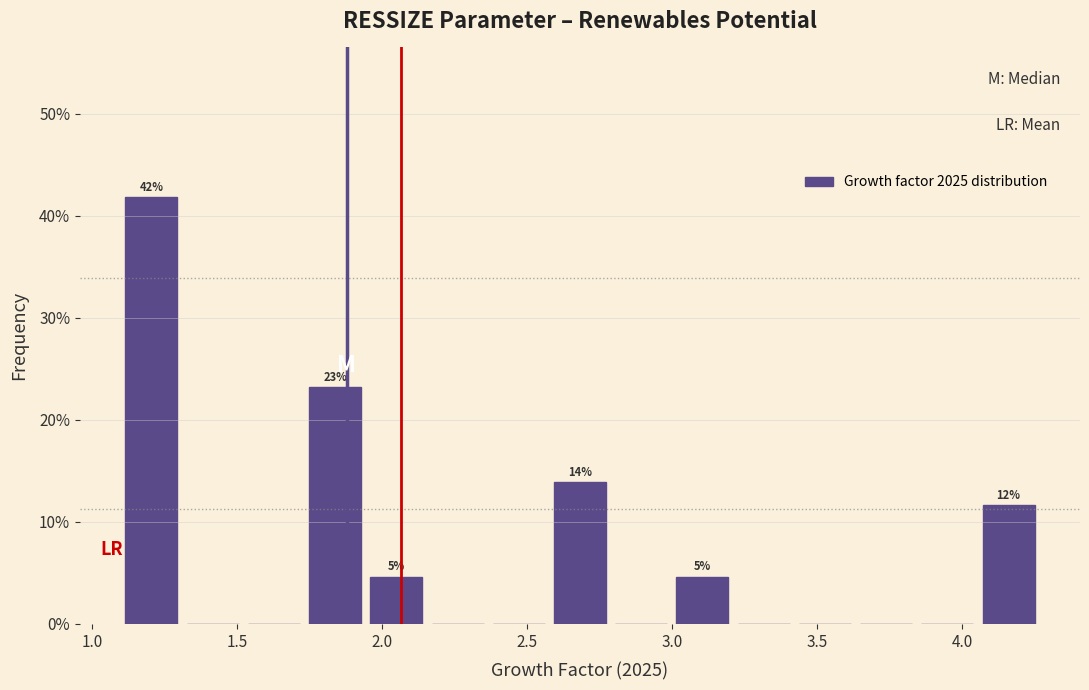

Over which range of the x-axis is the bar tallest?

1.10 to 1.30